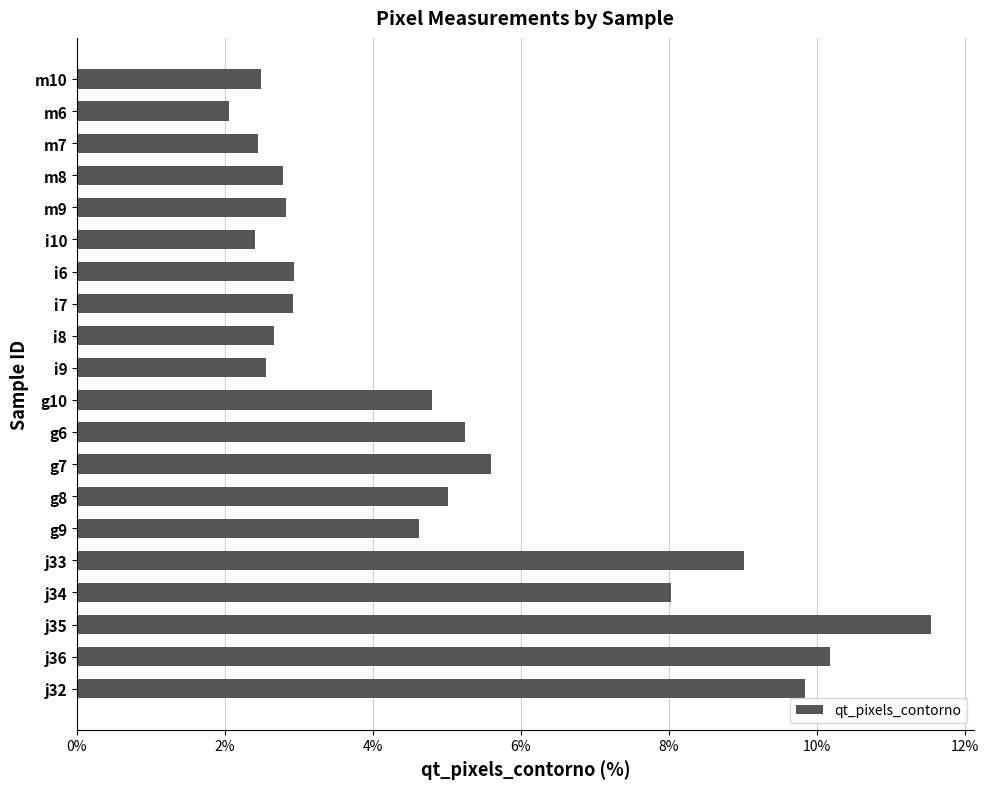

What is the difference between the second highest and second lowest values?

7.8